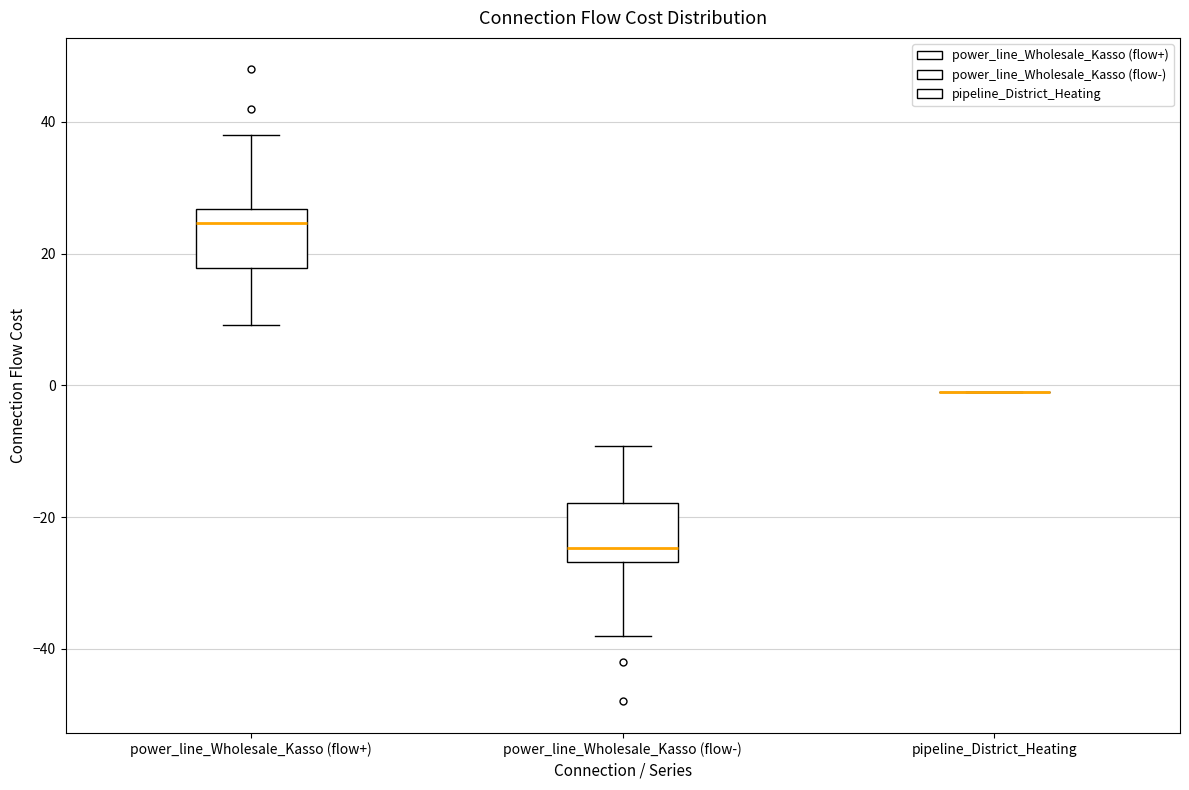

Where does the median line of the box for power_line_Wholesale_Kasso (flow-) sit on the y-axis? The values are not printed on the chart, so give them approximately, as read against the axis.

-24